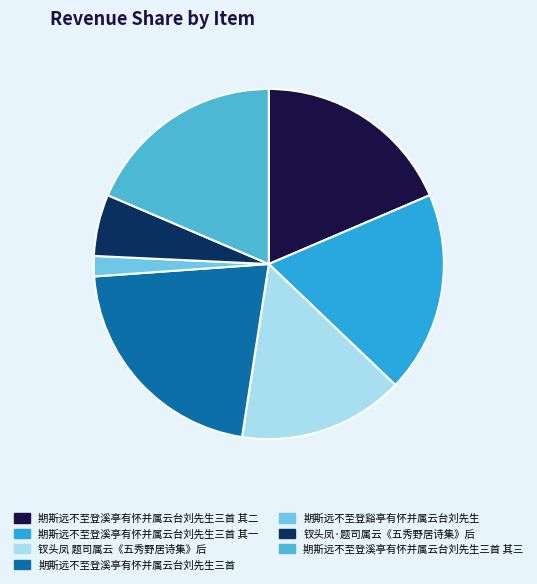

What is the ratio of the value at 钗头凤 题司属云《五秀野居诗集》后 to the value at 期斯远不至登溪亭有怀并属云台刘先生三首?

0.7